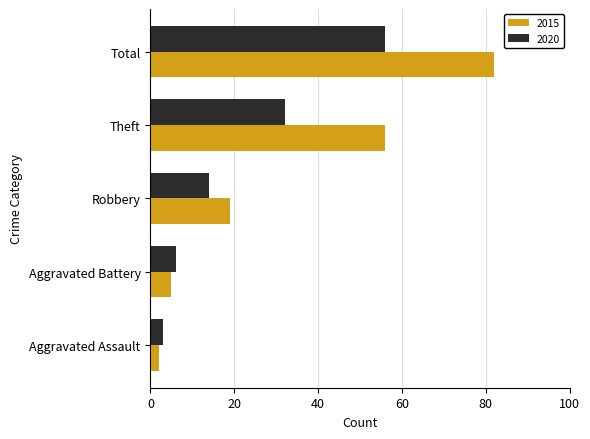

The value of 2015 at Aggravated Assault is 2. True or false?

True